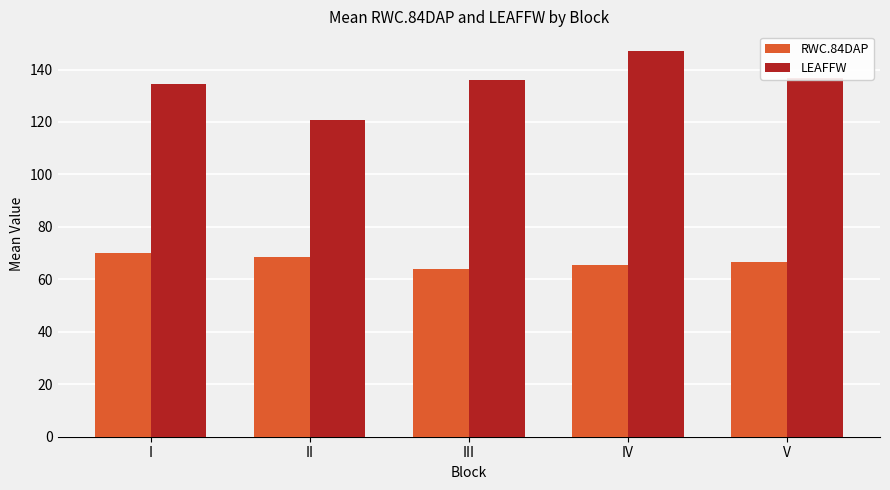

True or false: LEAFFW has a value of 134.4 at I.

True